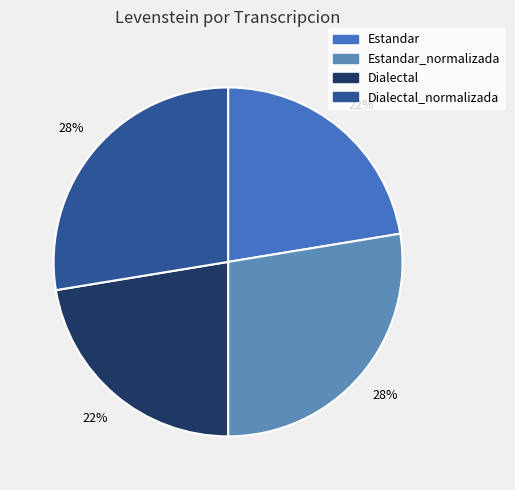

To the nearest percent, what percentage of the pie is Dialectal_normalizada?

28%